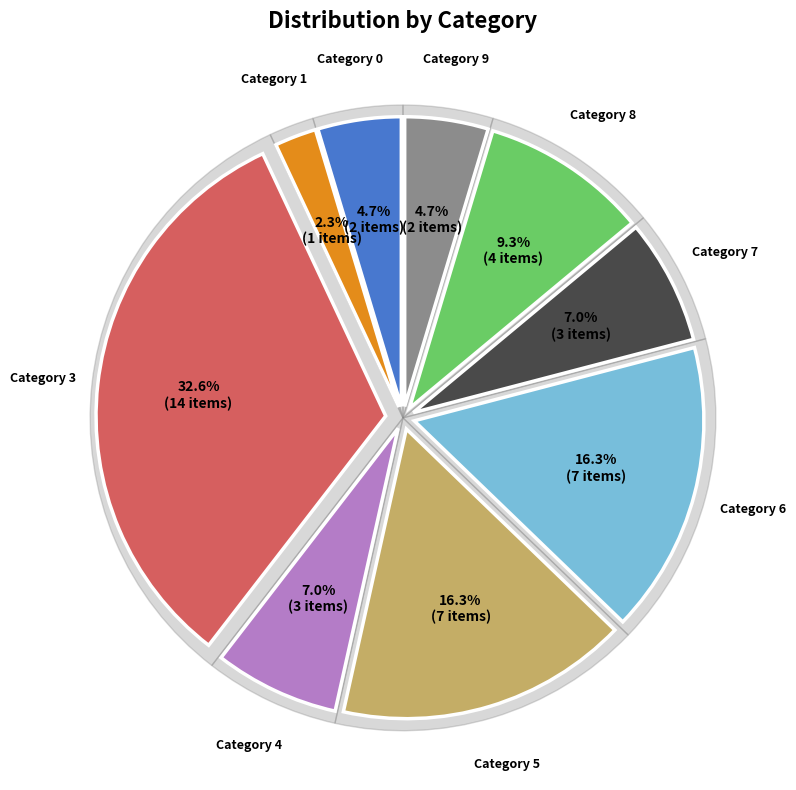

Rank the categories by value from lowest to highest.

1, 0, 9, 4, 7, 8, 5, 6, 3